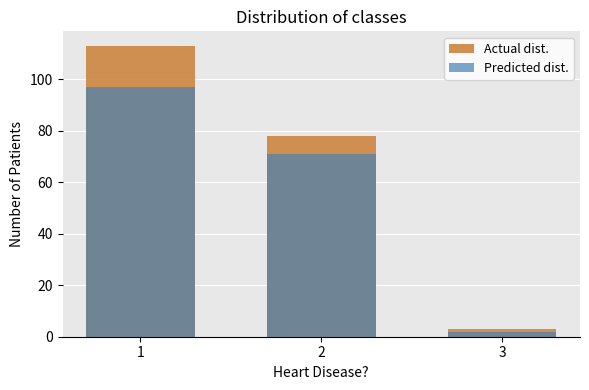

Is it true that Predicted dist. equals 107 at 2?

False